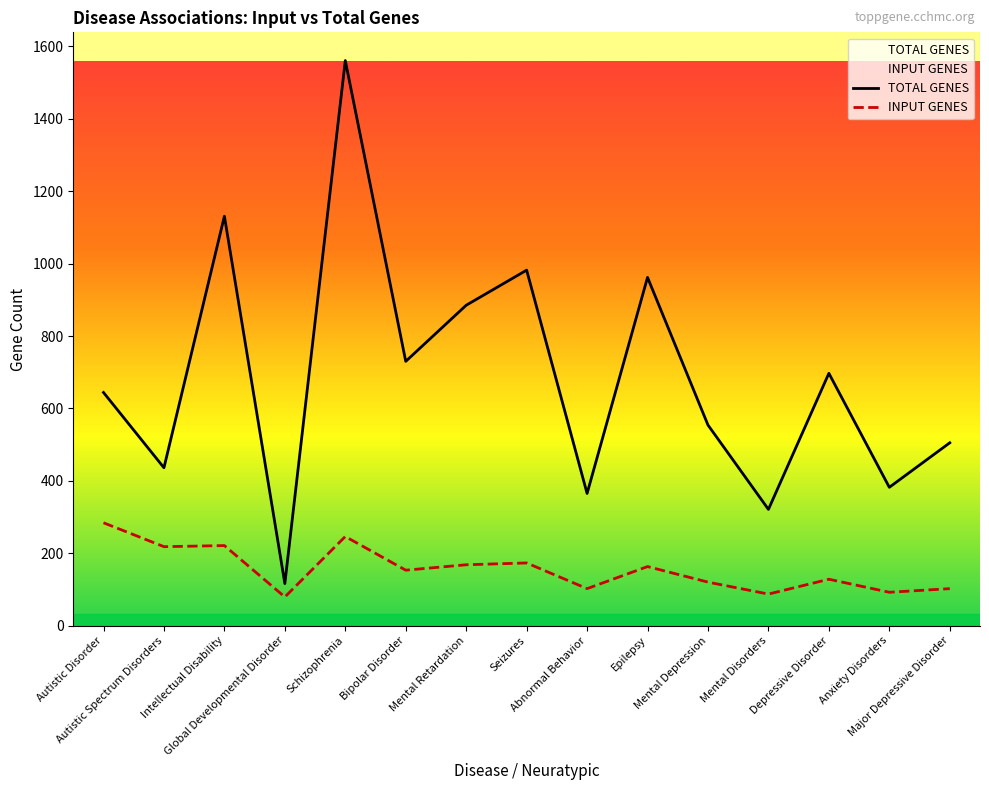

What is the label of the 2nd point from the left?

Autistic Spectrum Disorders